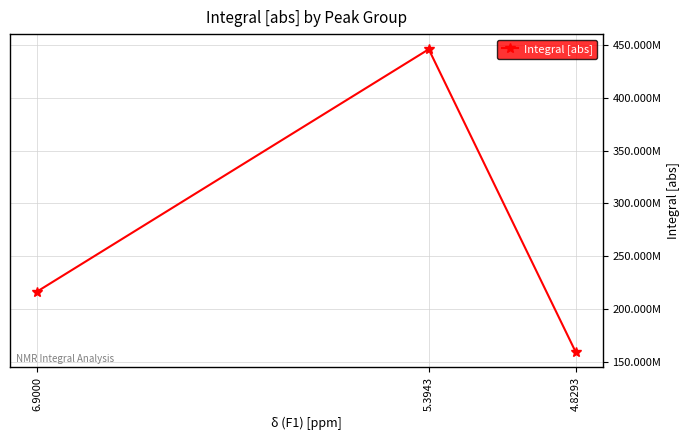

The value at 4.8293 is 231600029.5. True or false?

False